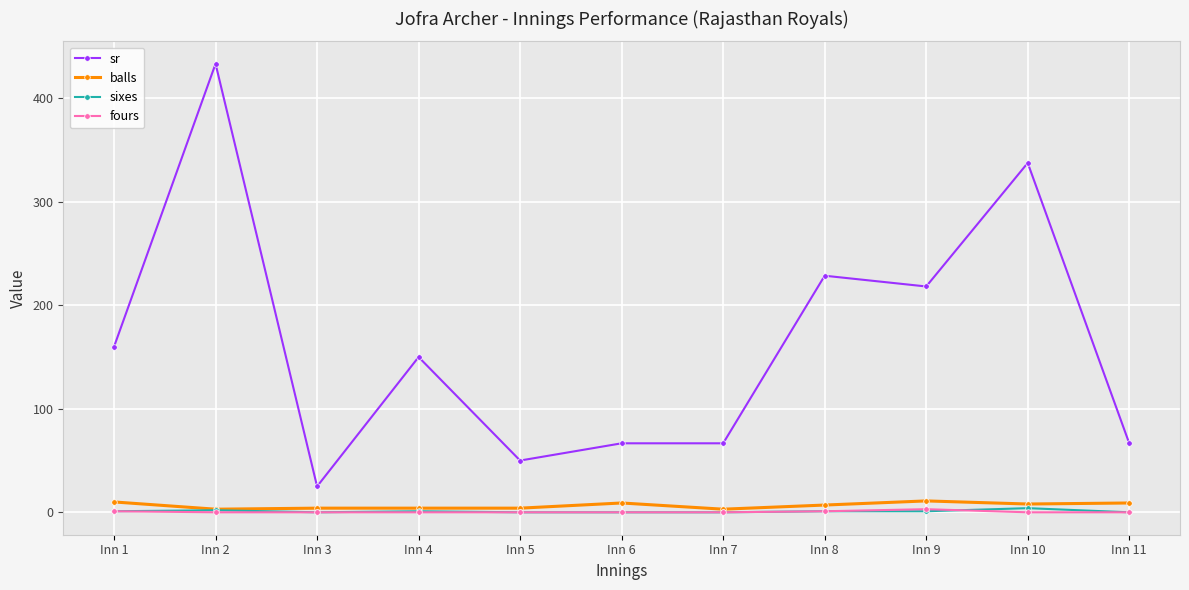

At which category is the sum across all series the highest?

Inn 2